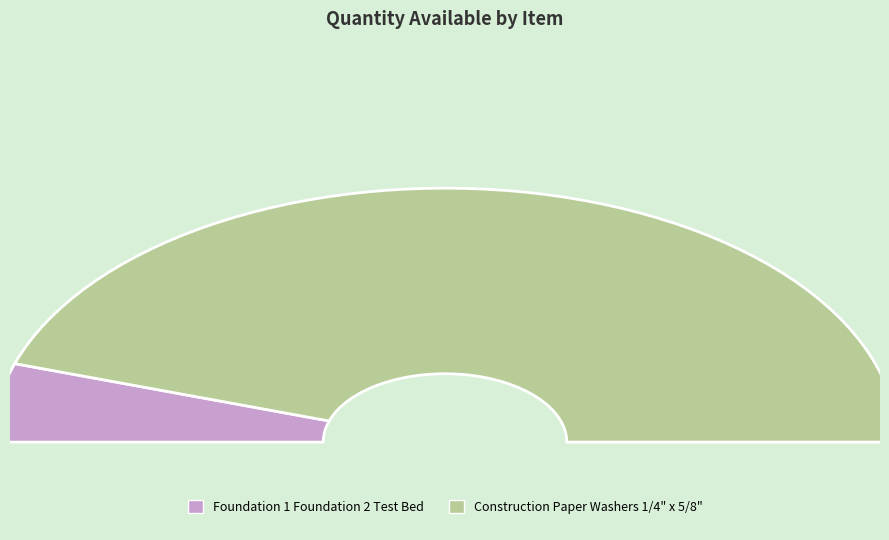

What is the total percentage of Foundation 1 Foundation 2 Test Bed and Construction Paper Washers 1/4" x 5/8"?

100.0%